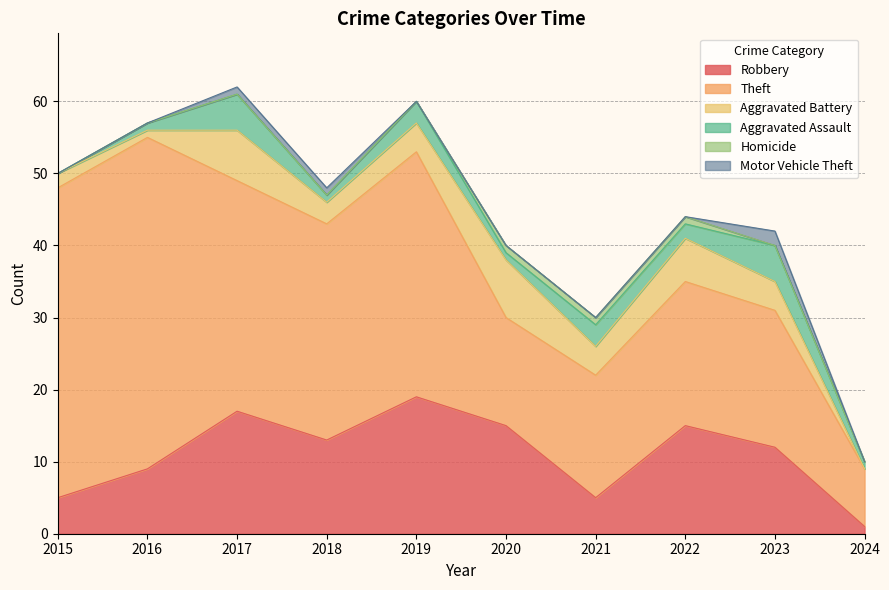

True or false: Aggravated Assault and Theft intersect in this chart.

False